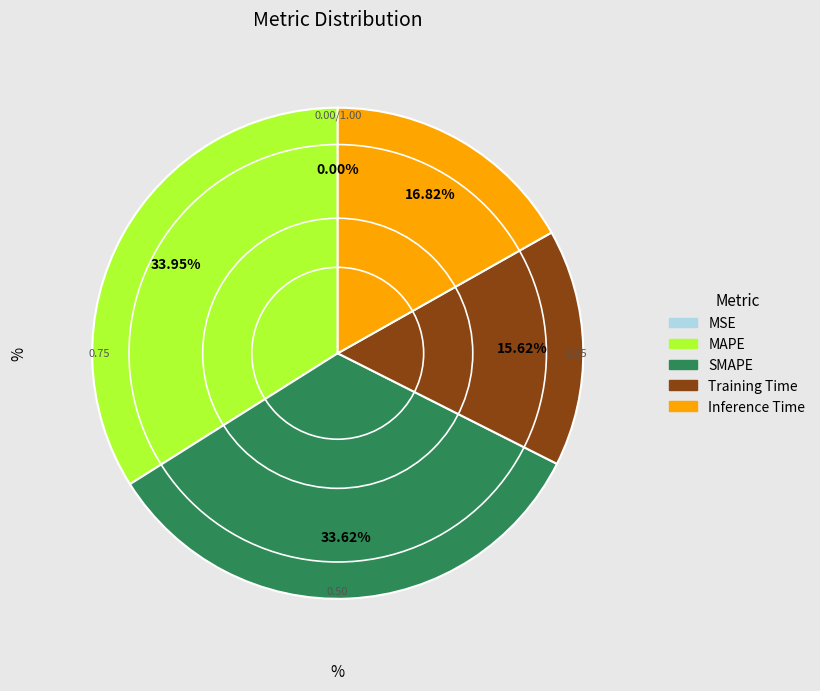

The Inference Time slice represents 17% of the pie. True or false?

True